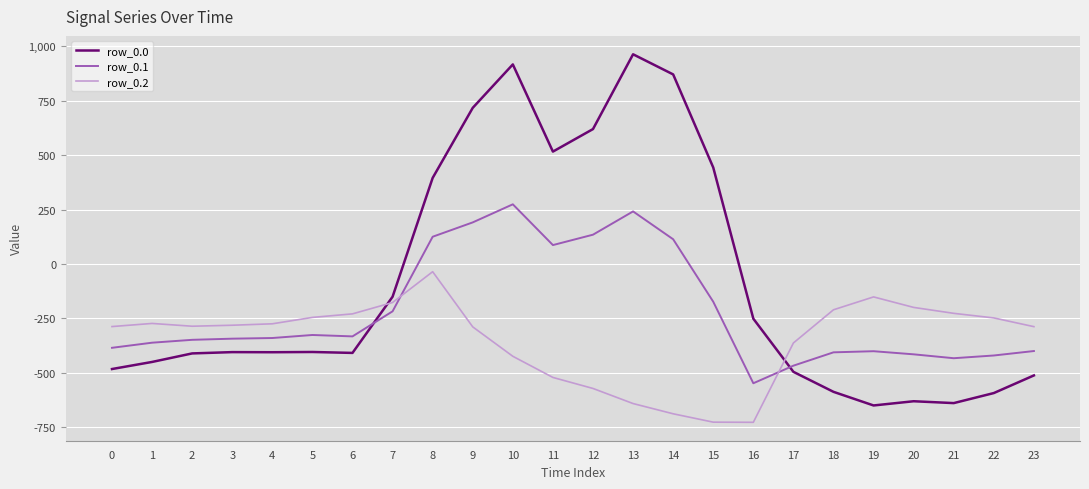

What is the approximate value of row_0.2 at 5?

-245.0